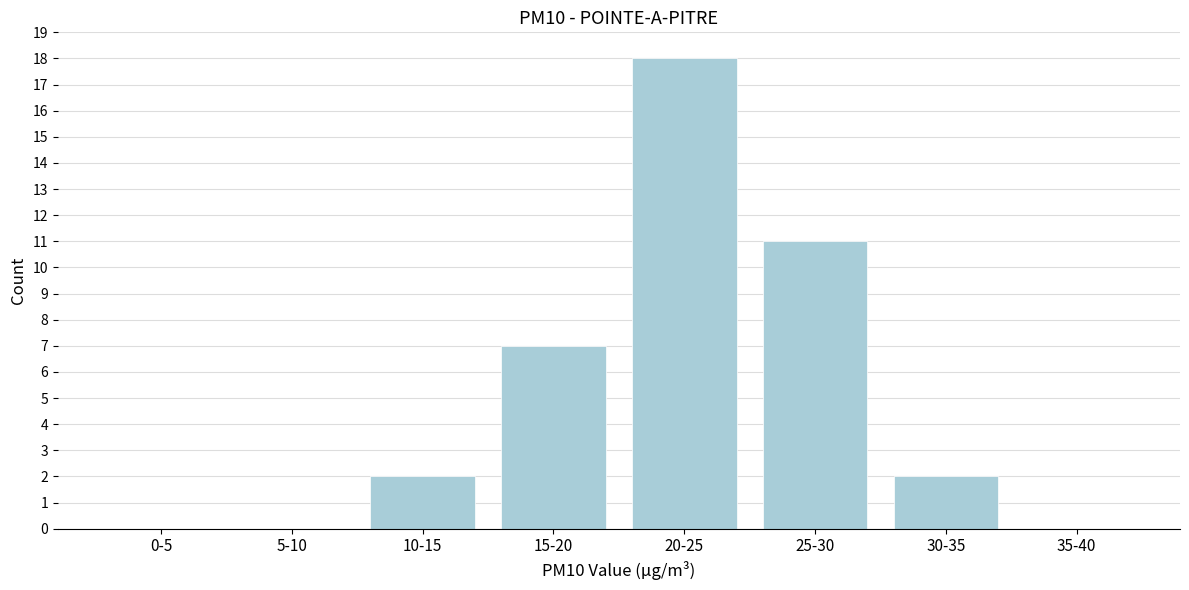

Reading right to left, list all the values displayed in this chart.

35-40=0	30-35=2	25-30=11	20-25=18	15-20=7	10-15=2	5-10=0	0-5=0